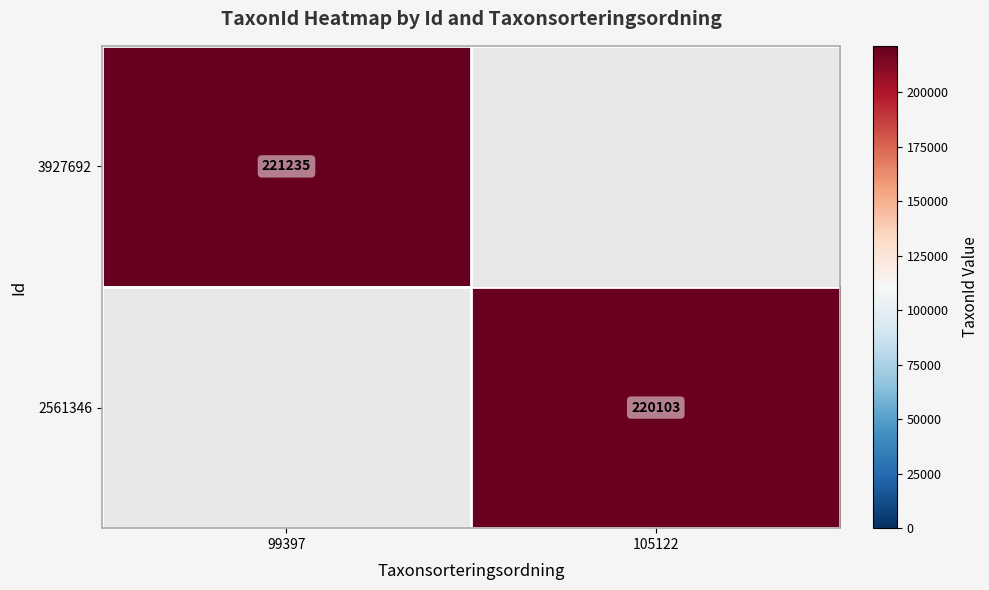

Is the value of 2561346 at 105122 greater than the value of 3927692 at 99397?

No